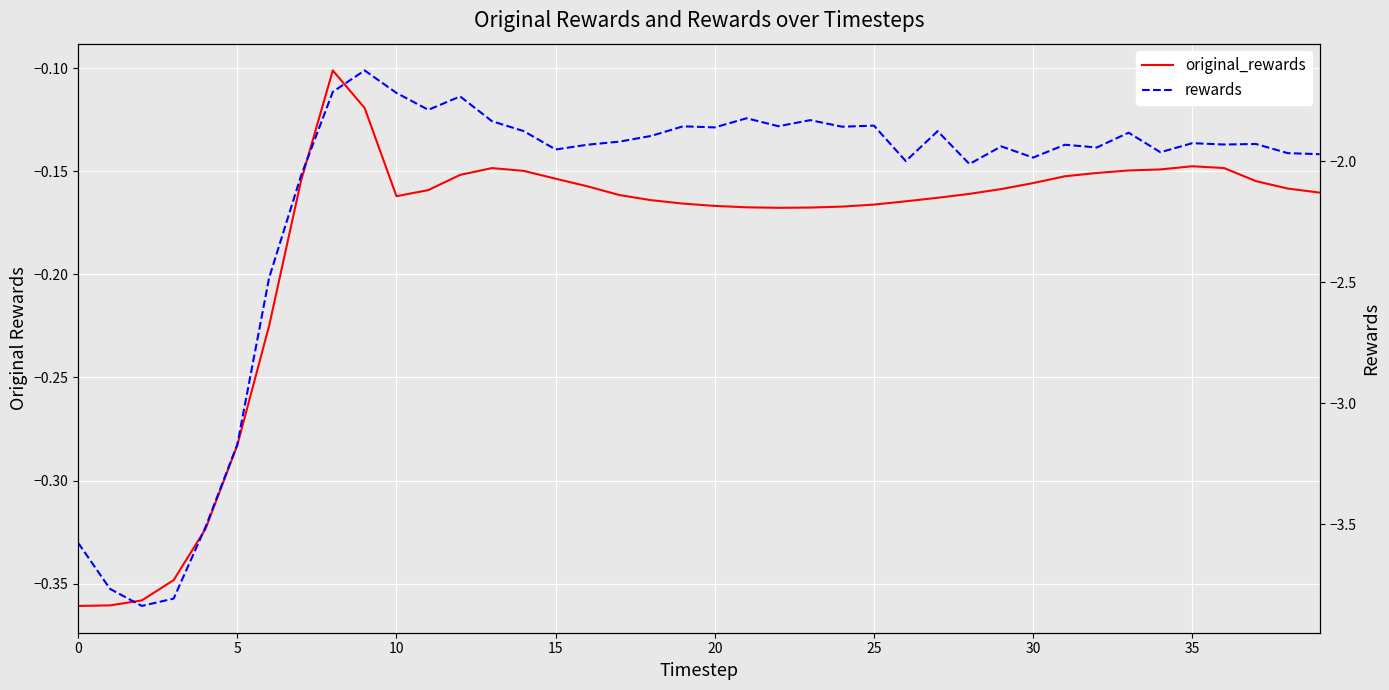

Is the value of rewards at 36 greater than the value of original_rewards at 22?

No